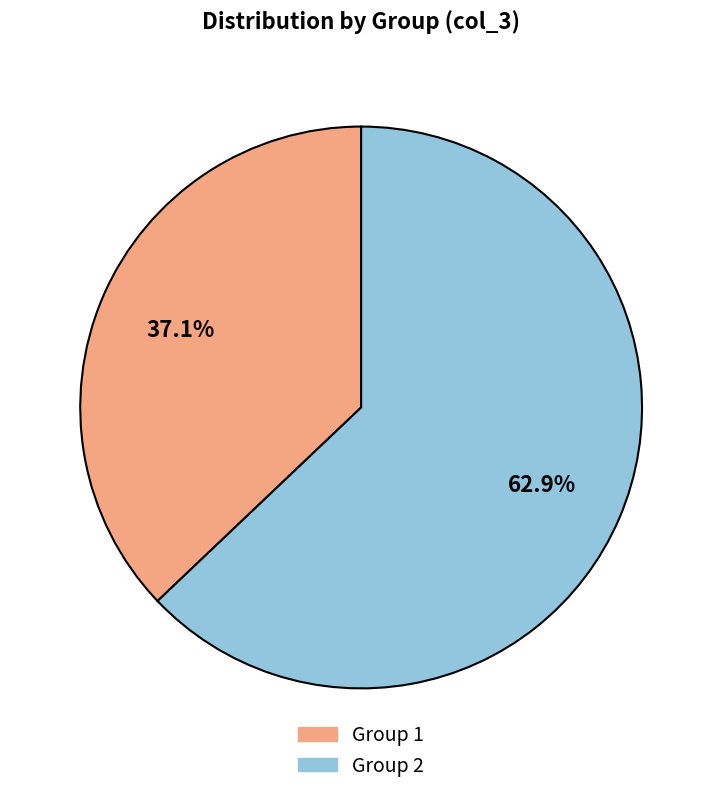

Is there a majority slice in this chart?

Yes